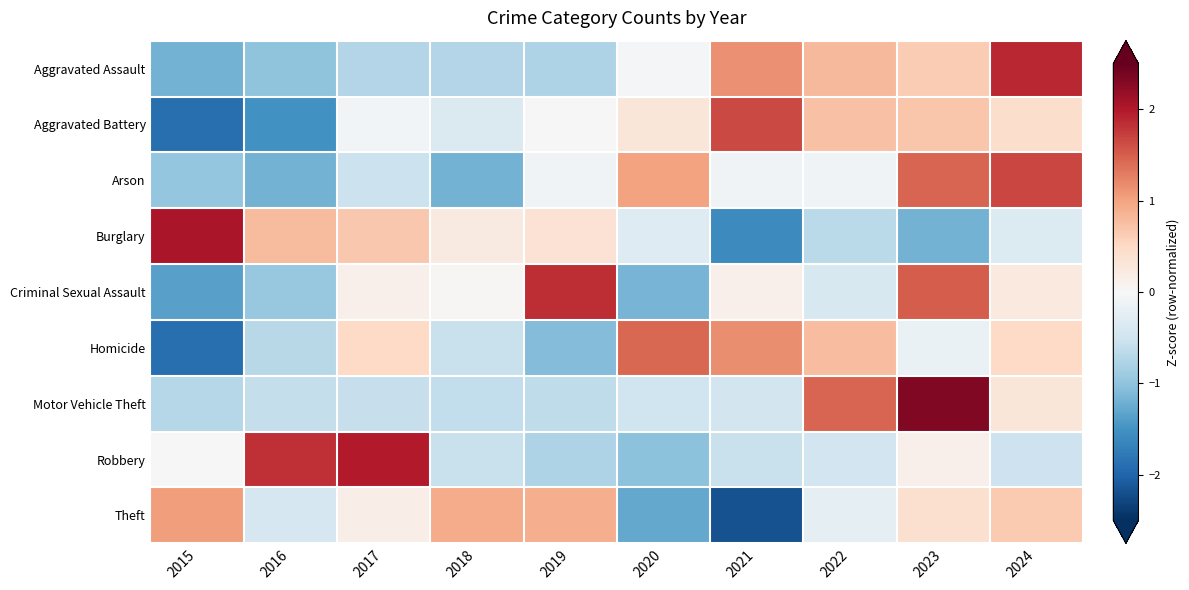

What is the difference between the highest and lowest values at 2018?

2.1